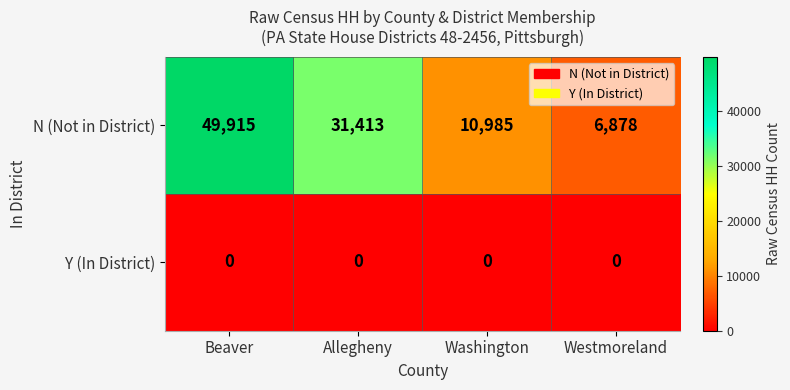

Count the number of data series in this chart.

2